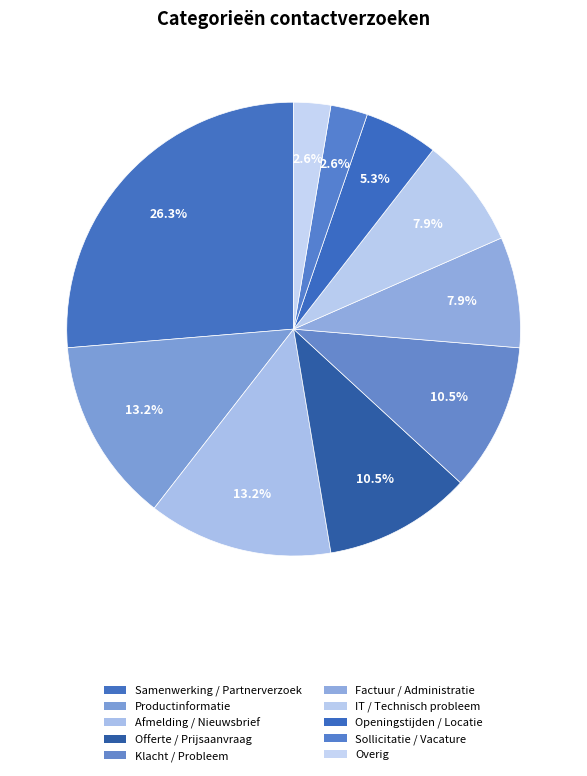

Is it true that Klacht / Probleem is 11% of the pie?

True